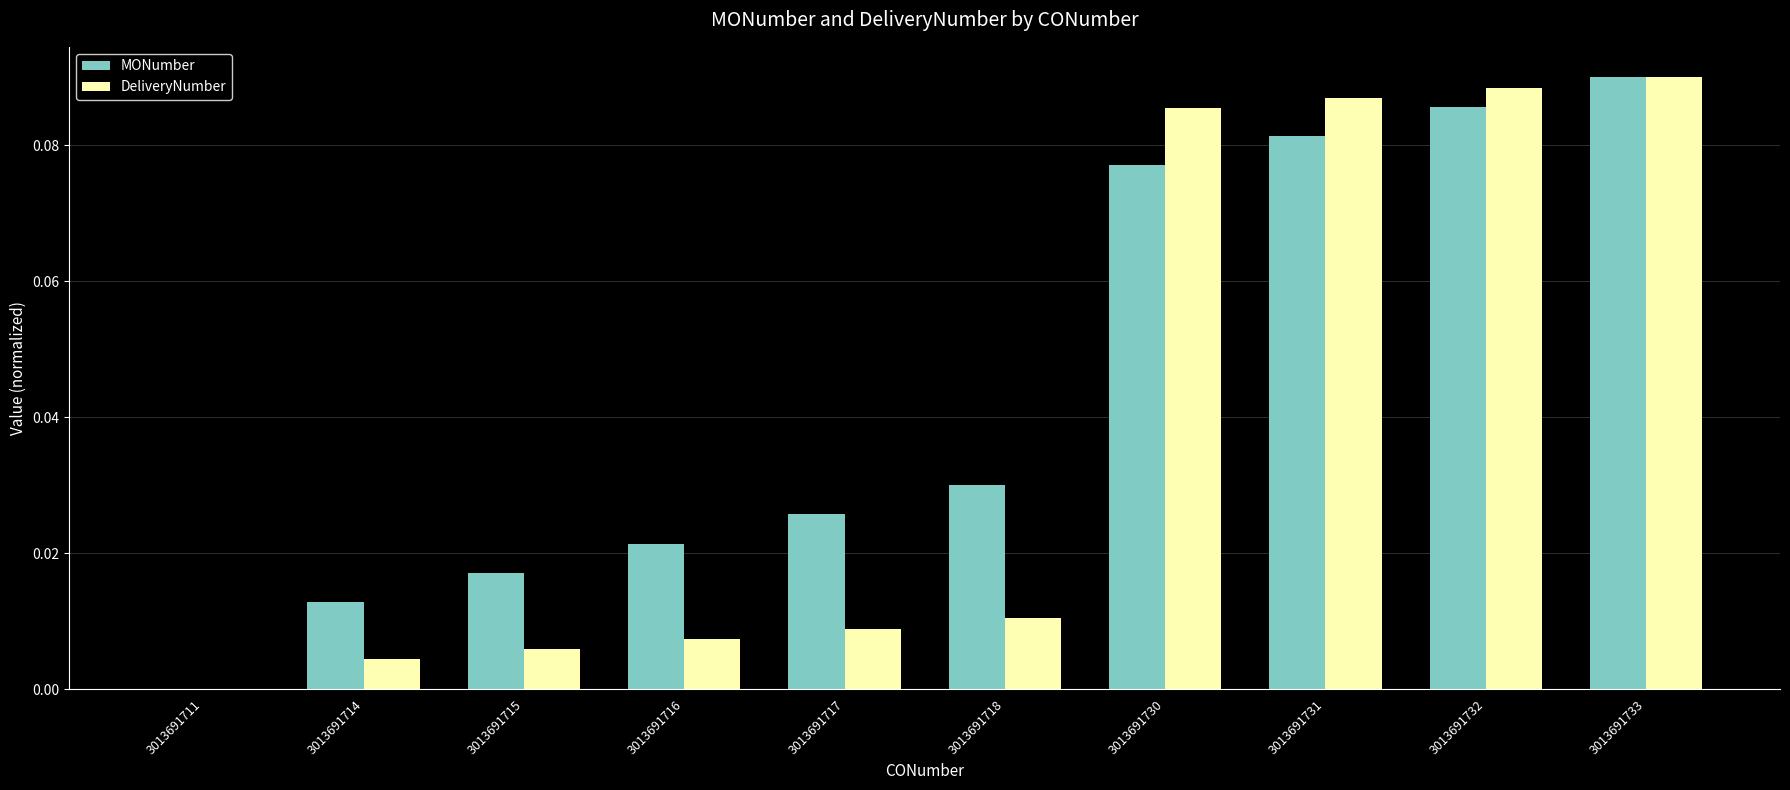

Does the chart contain stacked bars?

No